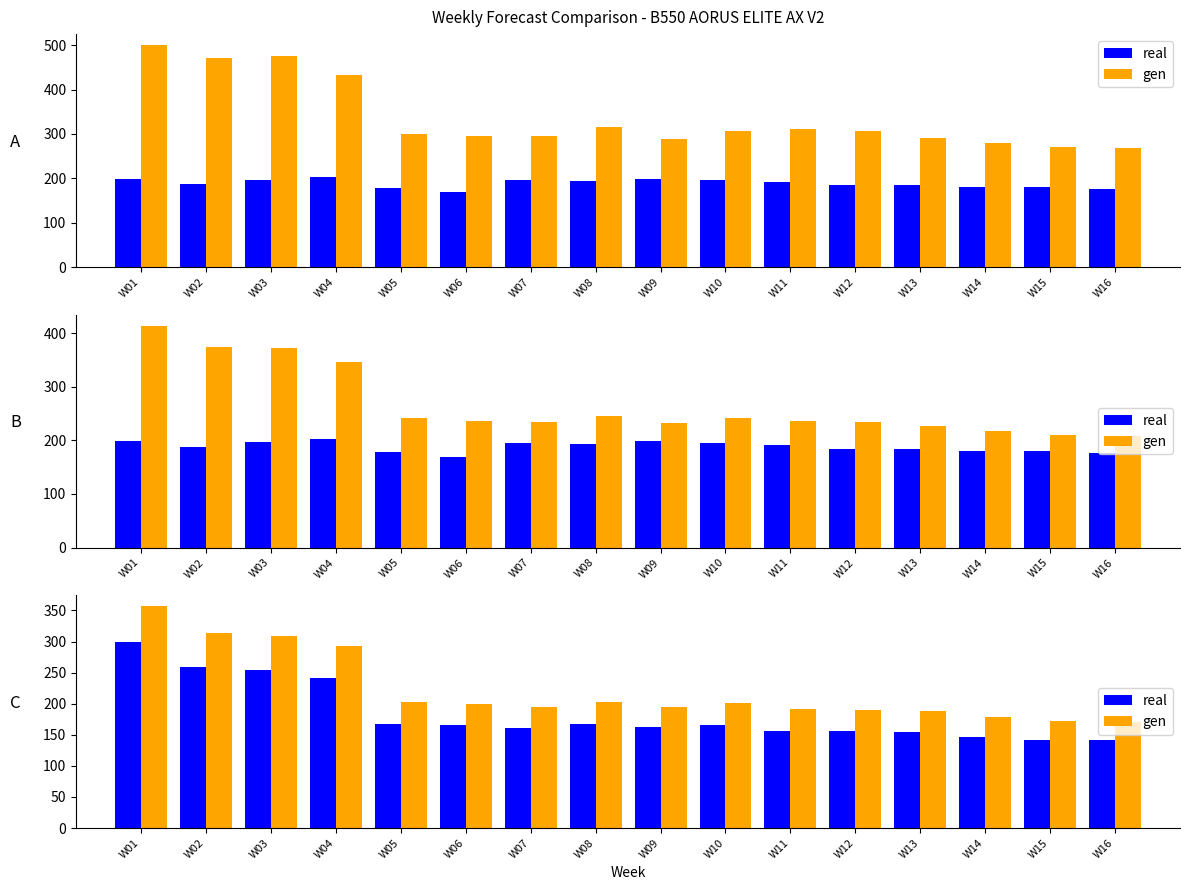

At which label does real reach its peak?

W01